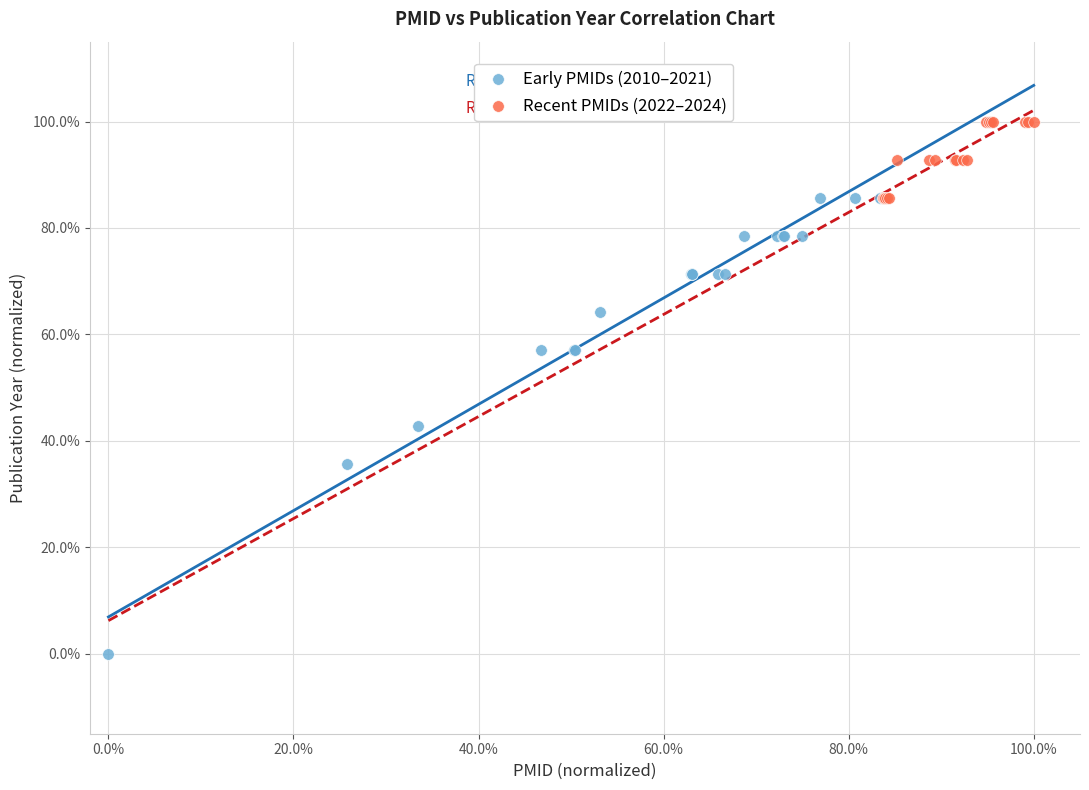

Which series contains the highest Y value?

Recent PMIDs (2022–2024)